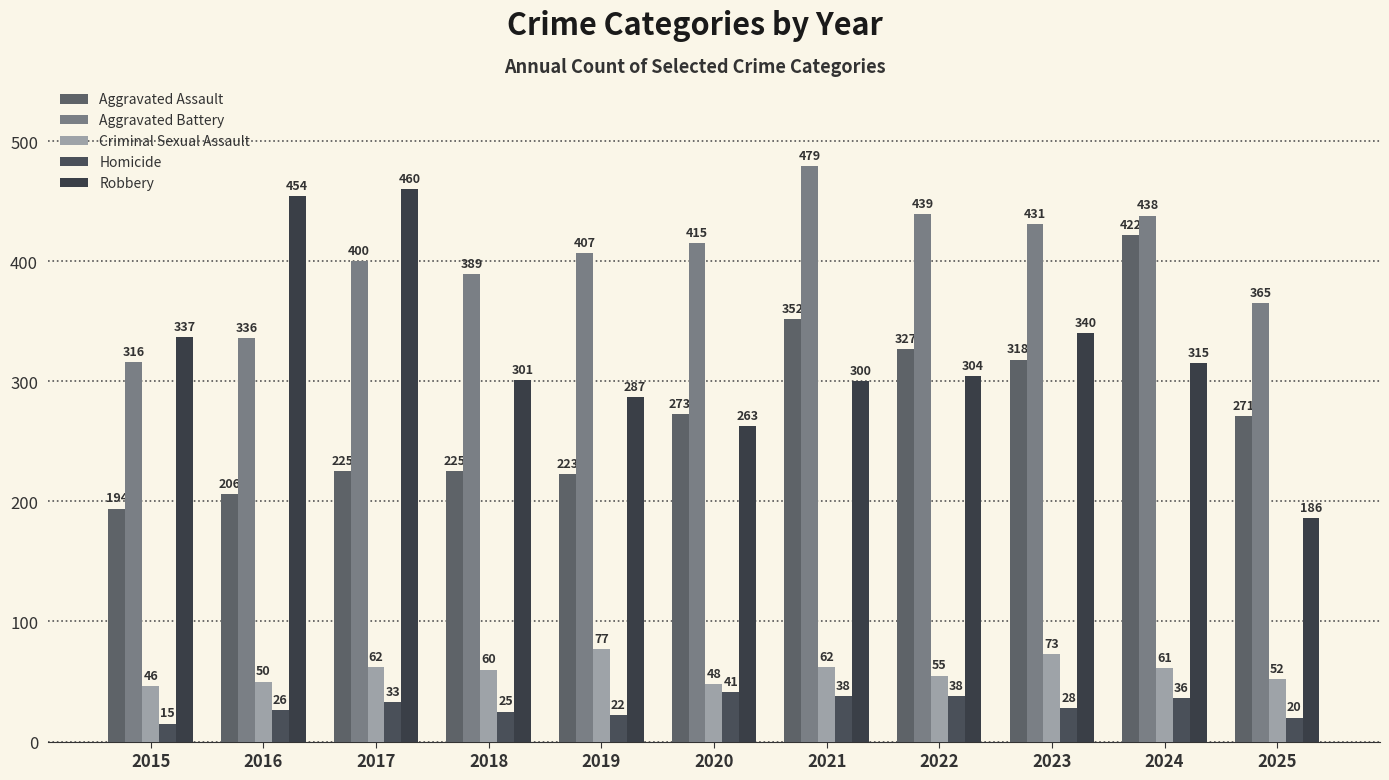

Are the bars grouped side by side (vs. stacked)?

Yes